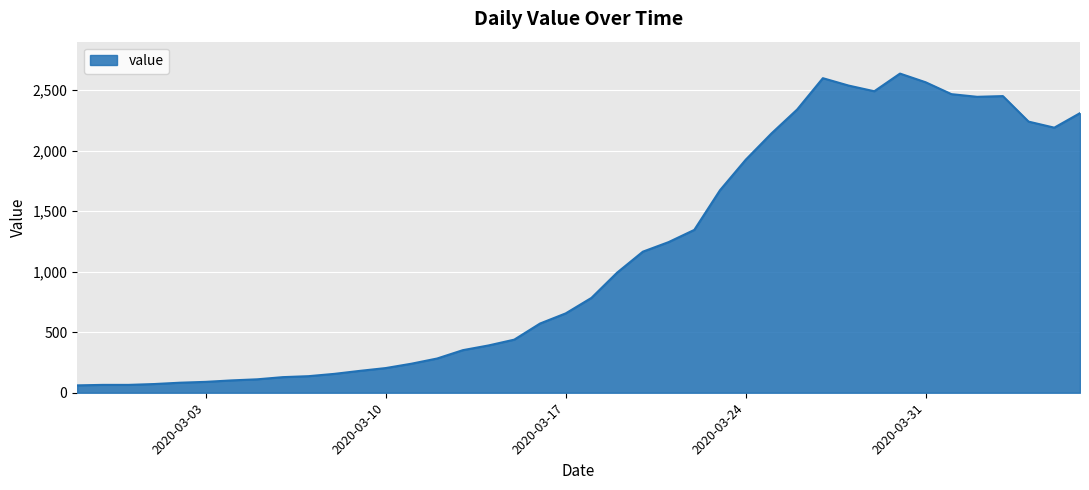

What is the difference between the maximum and minimum values?

2577